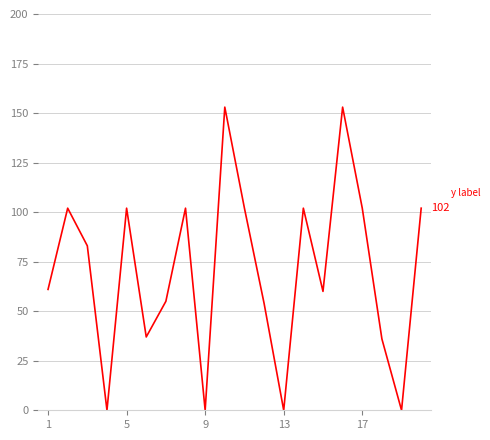

What is the greatest value displayed?

153